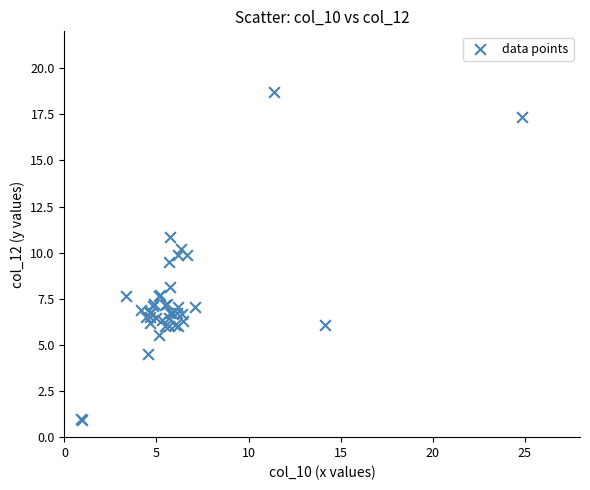

What Y value in the scatter plot is closest to 9?

9.5